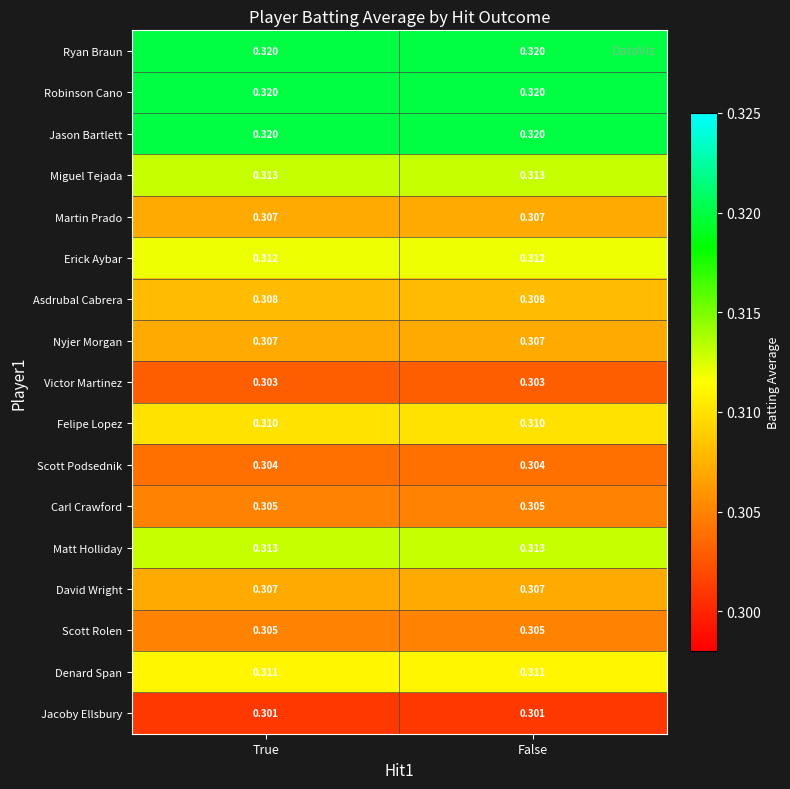

Is the value of Scott Rolen at True greater than the value of Miguel Tejada at True?

No